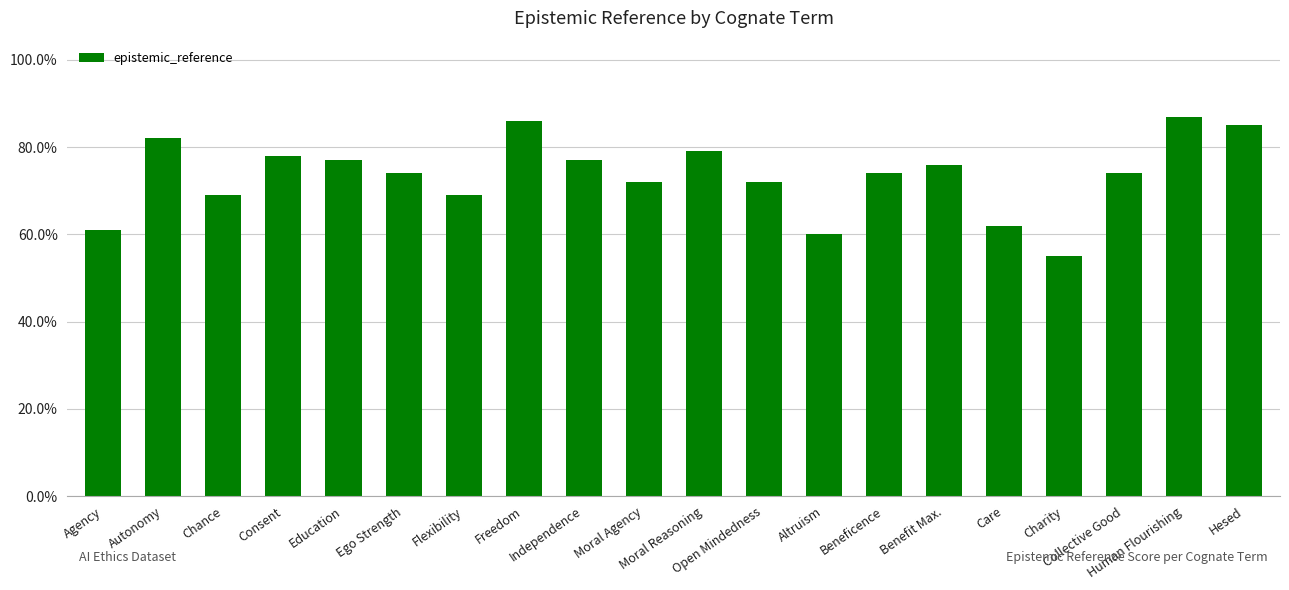

Where is the data nearest to the value 0?

Charity